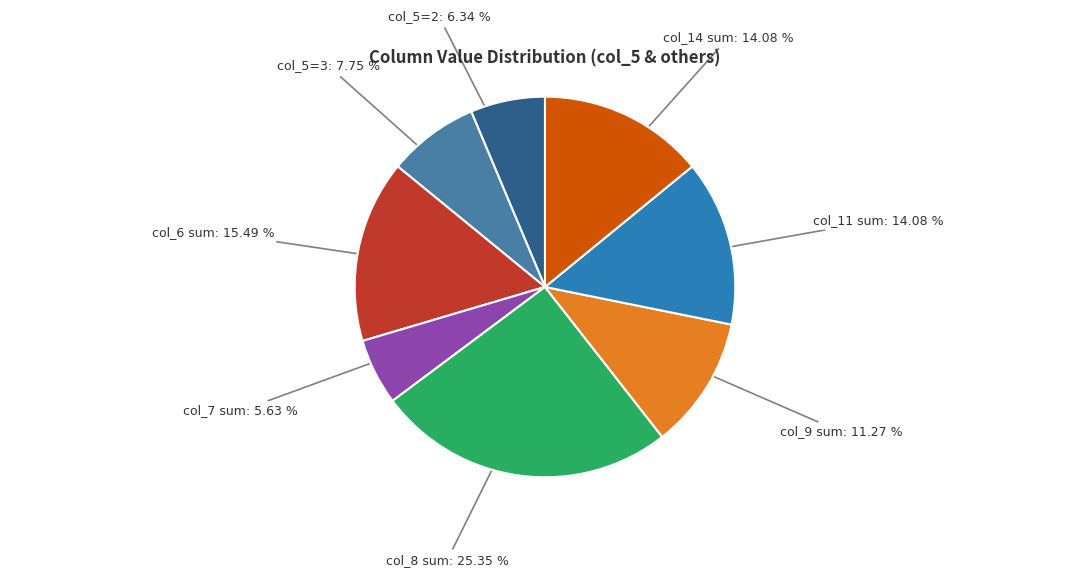

Between col_9 sum and col_8 sum, which is larger?

col_8 sum